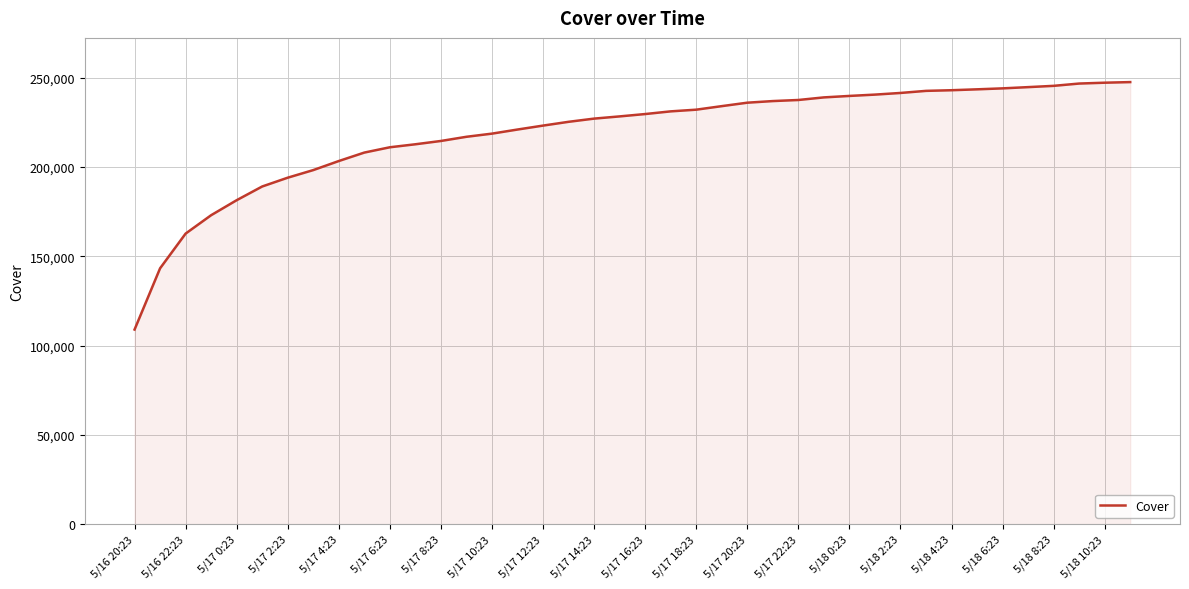

What is the difference between the maximum and minimum values?

138591